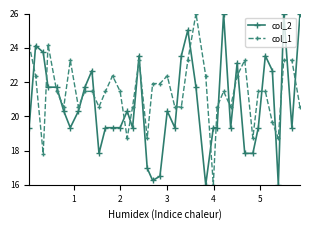

How many lines are shown in the chart?

2